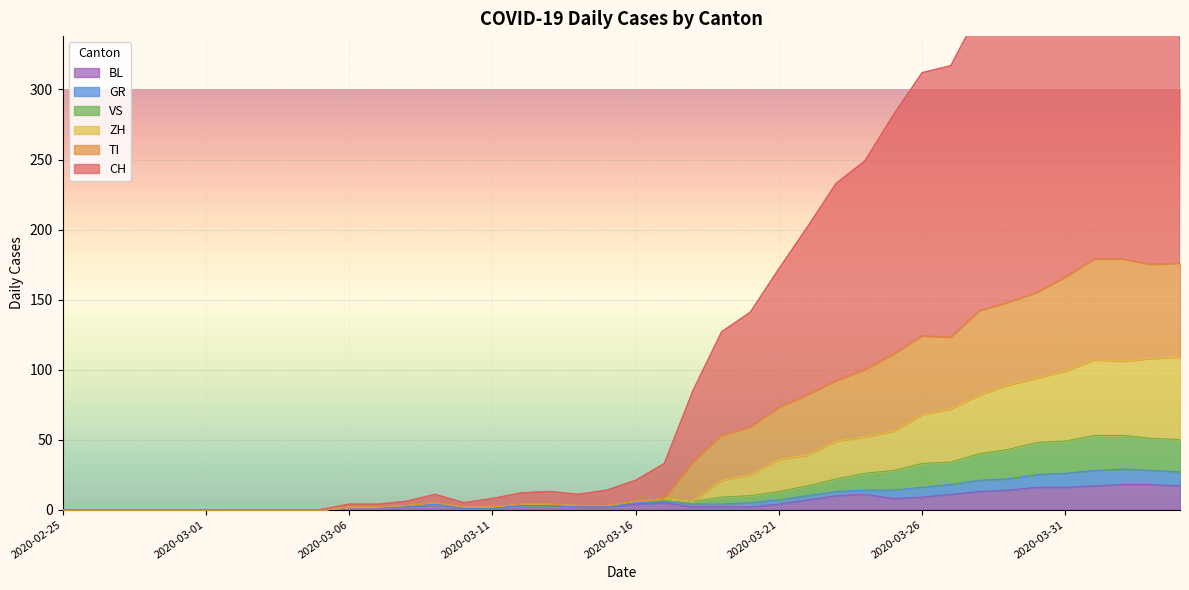

What is the maximum value shown in the chart?

472